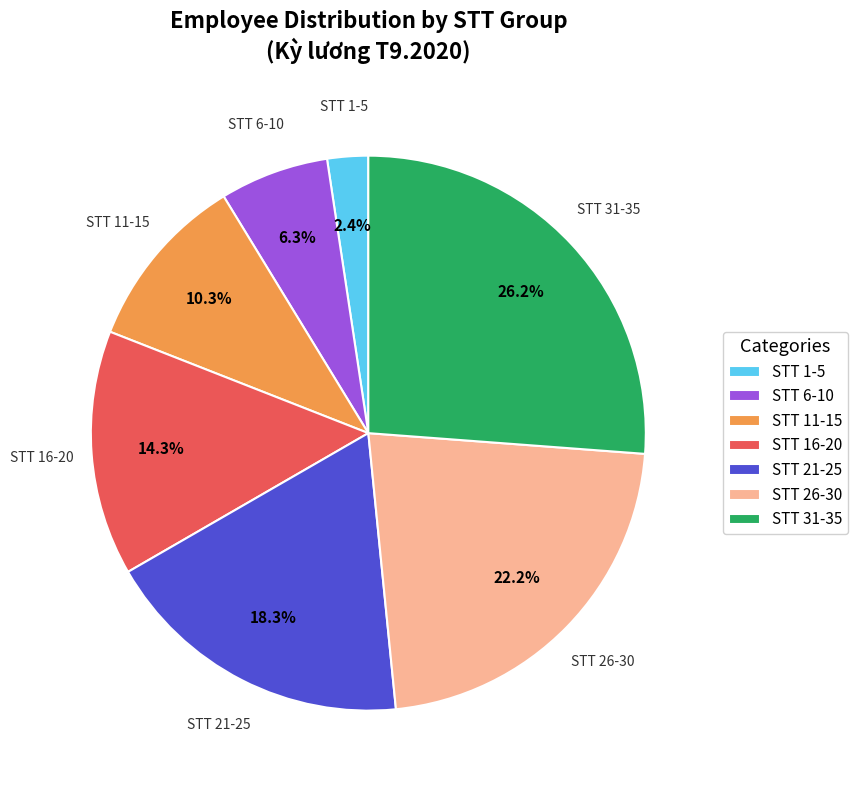

Between STT 31-35 and STT 1-5, which is larger?

STT 31-35